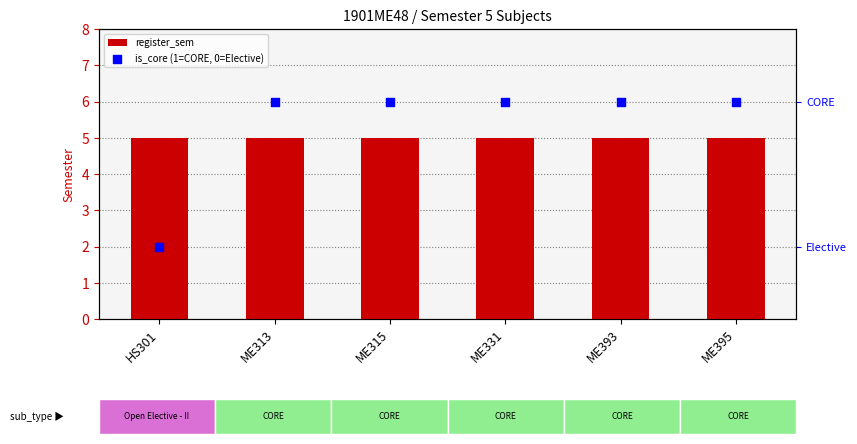

What are all the series names shown in the legend?

register_sem, is_core (1=CORE, 0=Elective)